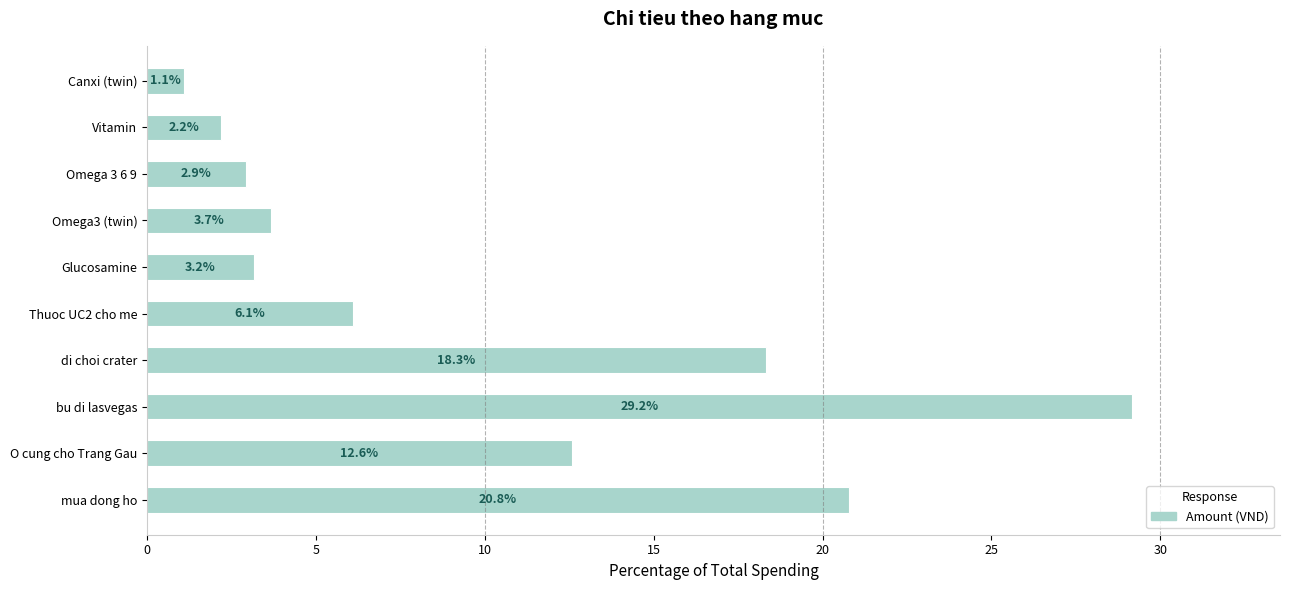

Rank the categories by value from lowest to highest.

Canxi (twin), Vitamin, Omega 3 6 9, Glucosamine, Omega3 (twin), Thuoc UC2 cho me, O cung cho Trang Gau, di choi crater, mua dong ho, bu di lasvegas